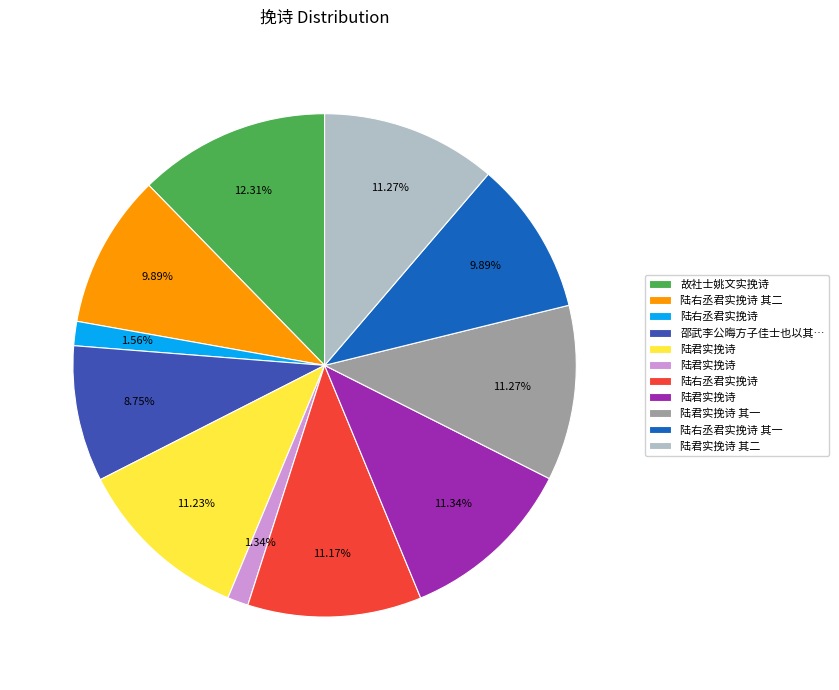

Is there a majority slice in this chart?

No